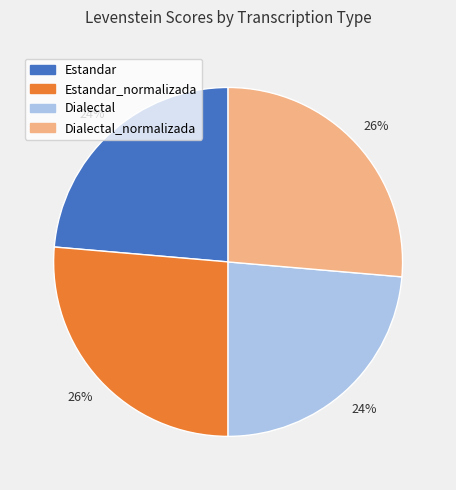

Is there a majority slice in this chart?

No